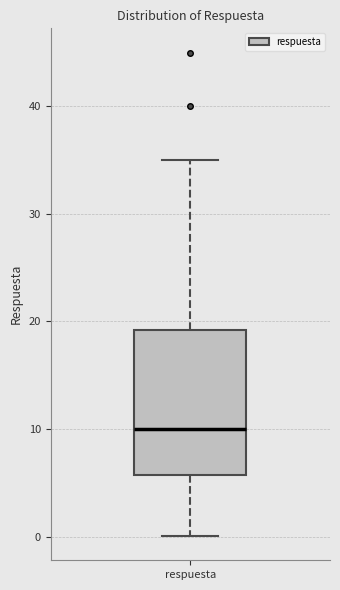

Read this box plot against the y-axis: the position of the median line, the range covered by the box, and the ends of both whiskers. The values are not printed on the chart, so give them approximately, as read against the axis.

median 10, box 6 to 19, whiskers 0 to 35